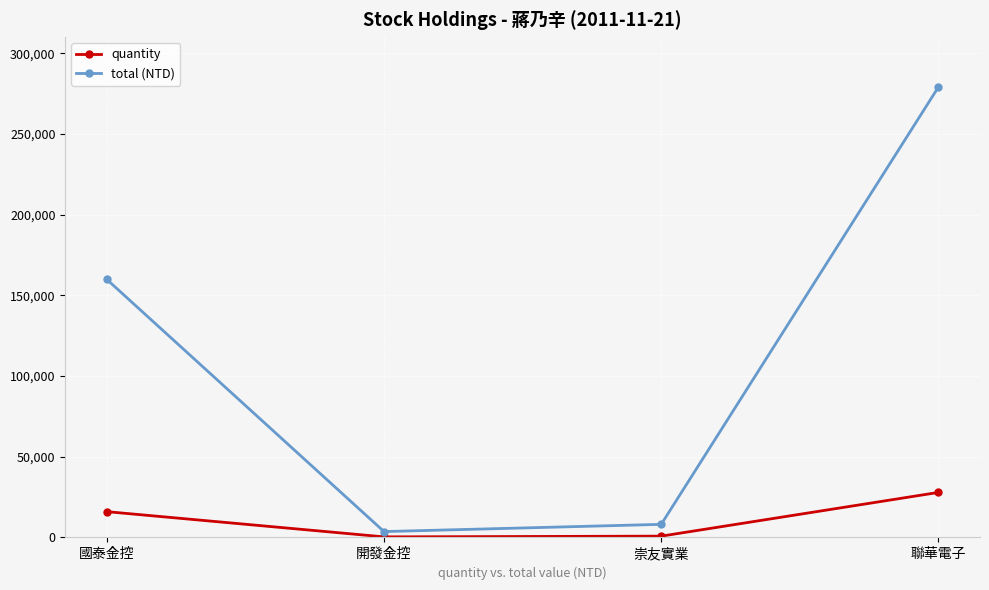

What is the spread (max minus min) of values at 聯華電子?

251127